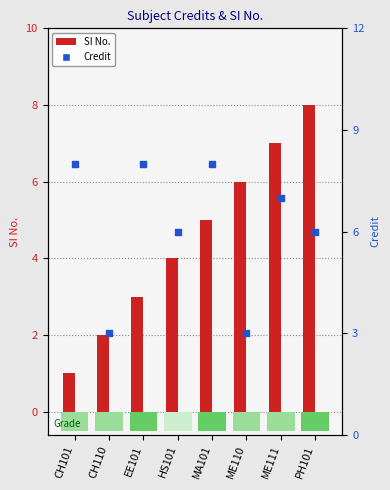

What are all the series names shown in the legend?

SI No., Credit